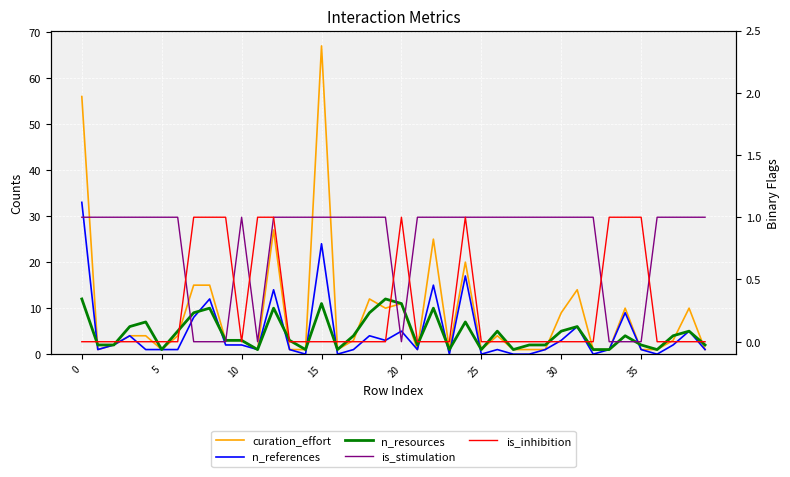

What is the difference between the n_references values at 24 and 26?

16